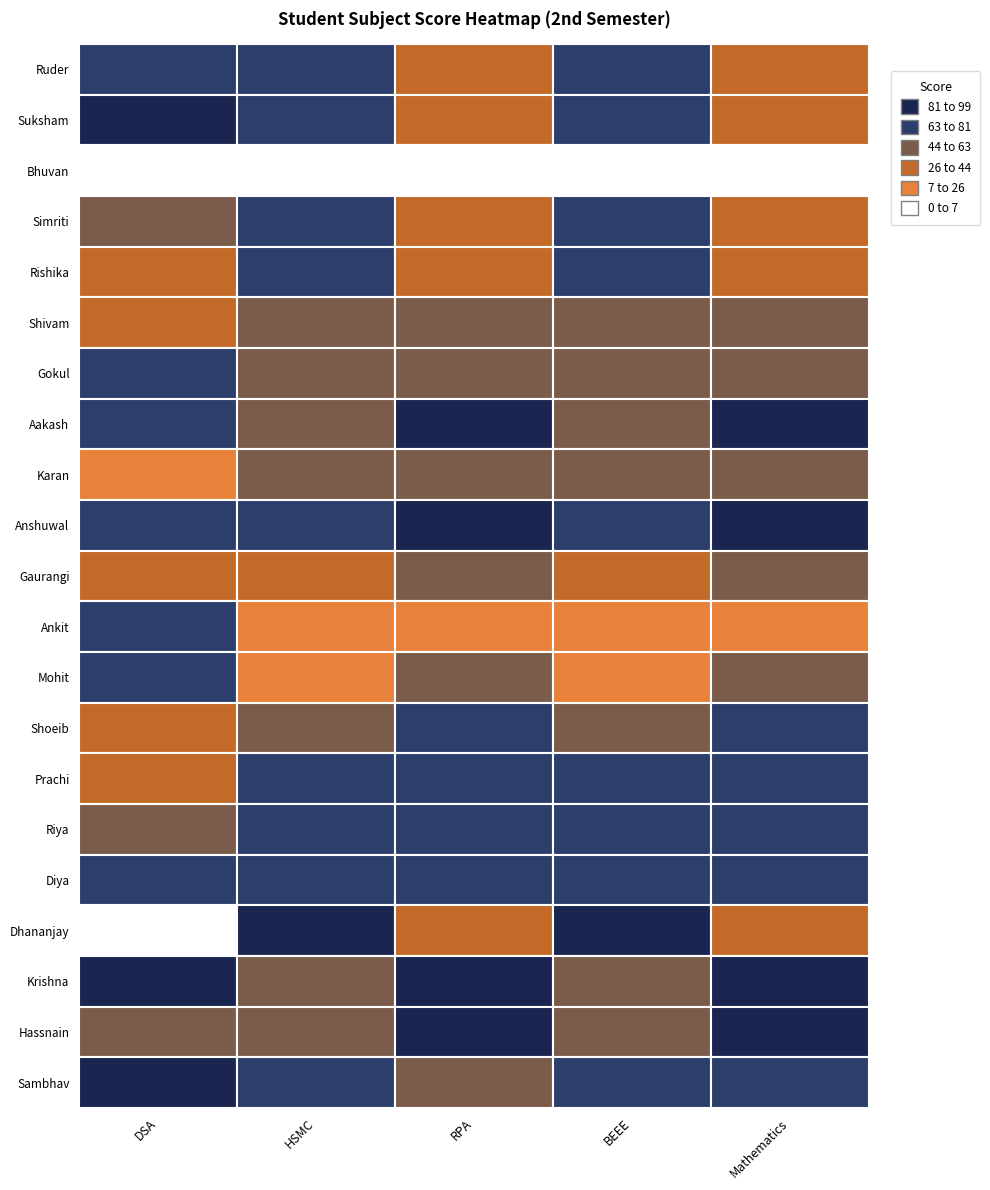

Is it true that Aakash equals 45 at BEEE?

True